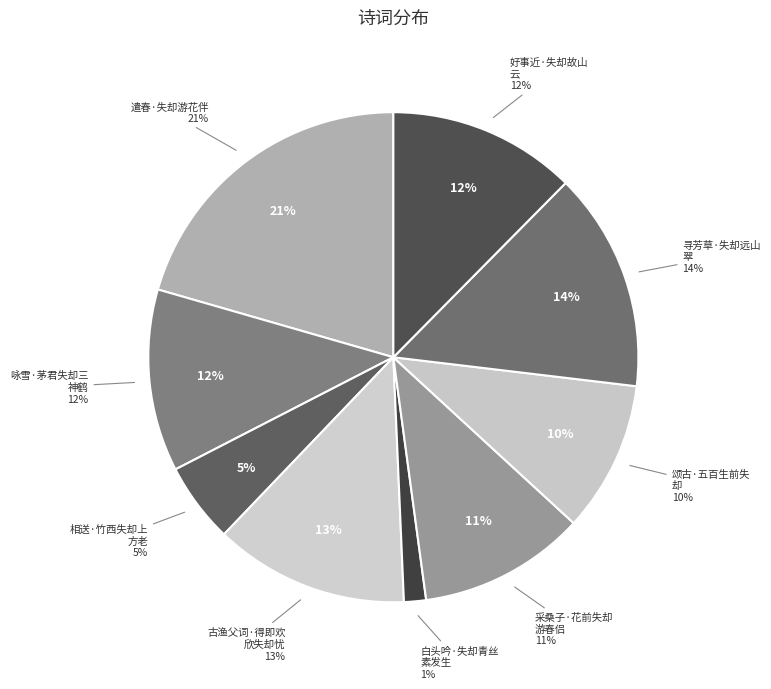

The 古渔父词·得即欢欣失却忧 slice represents 5% of the pie. True or false?

False